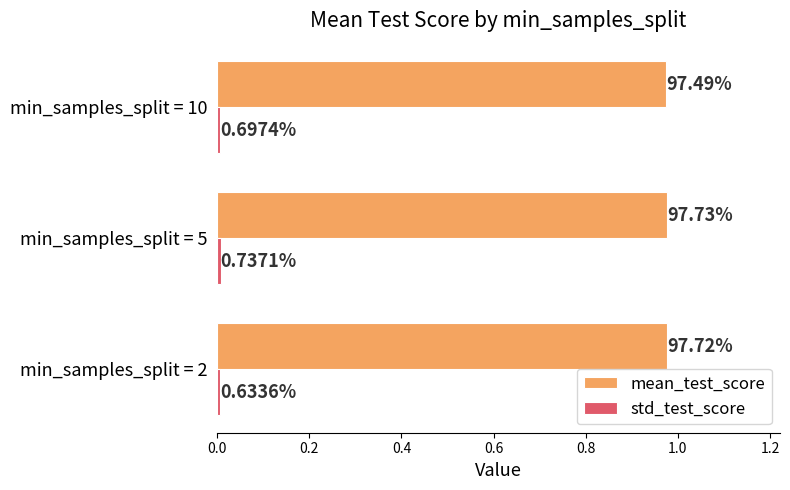

What is the value of the mean_test_score bar at the 2nd from the left?

1.0